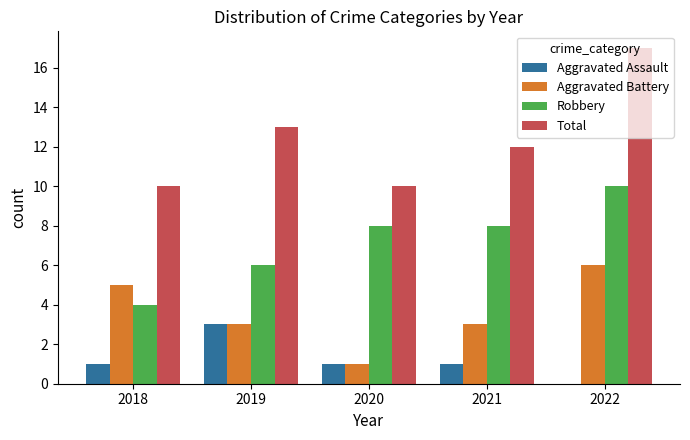

What is the sum of all Total values?

62